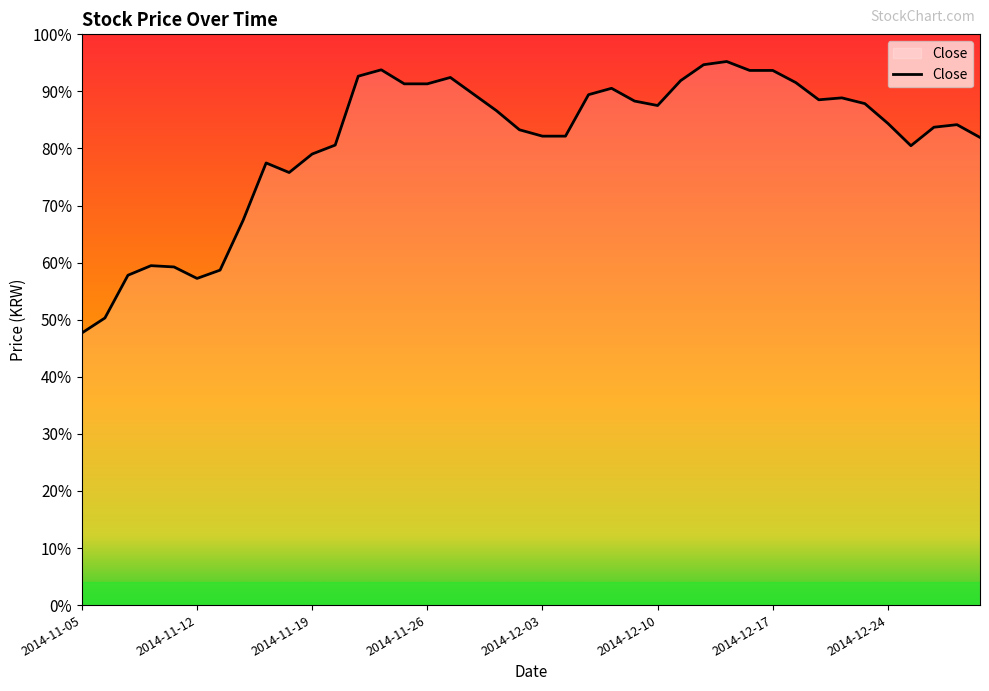

What is the maximum value shown in the chart?

95.2